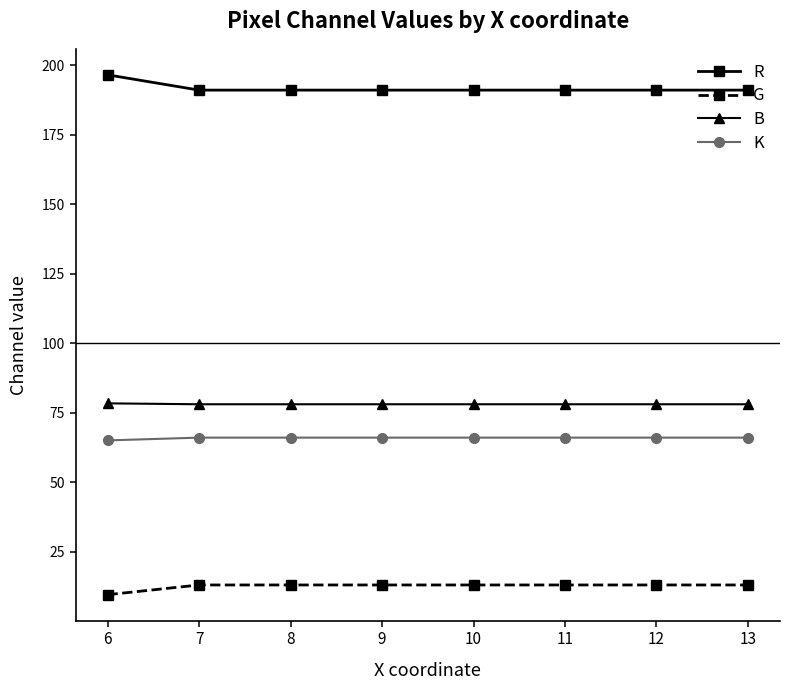

At how many categories does at least one series exceed 58?

8